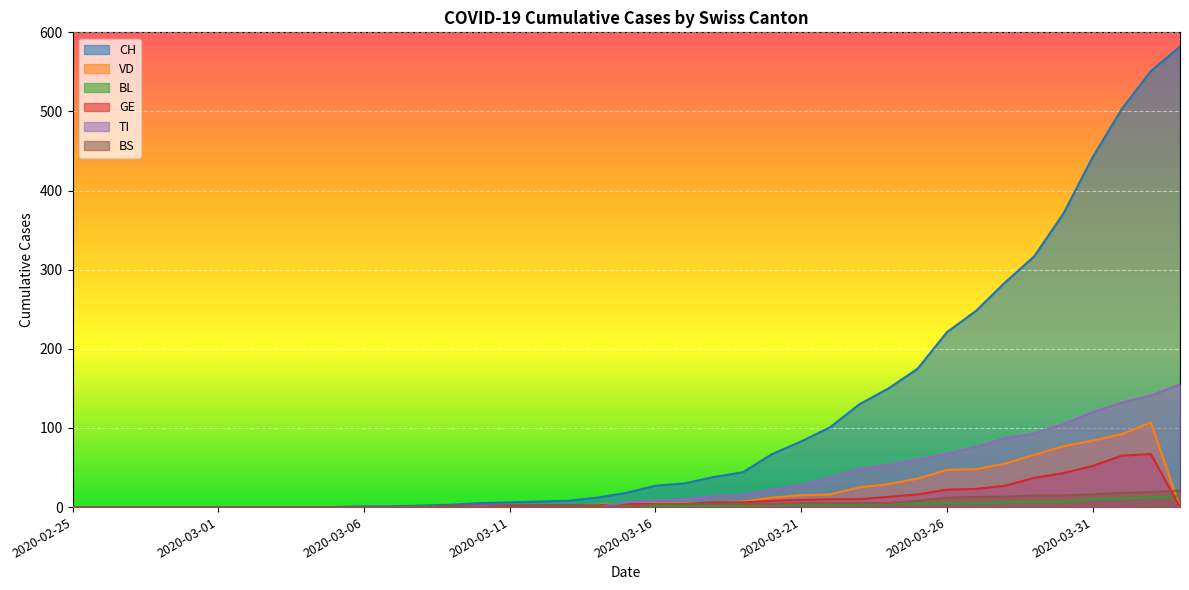

Which series has the largest total across all categories?

CH